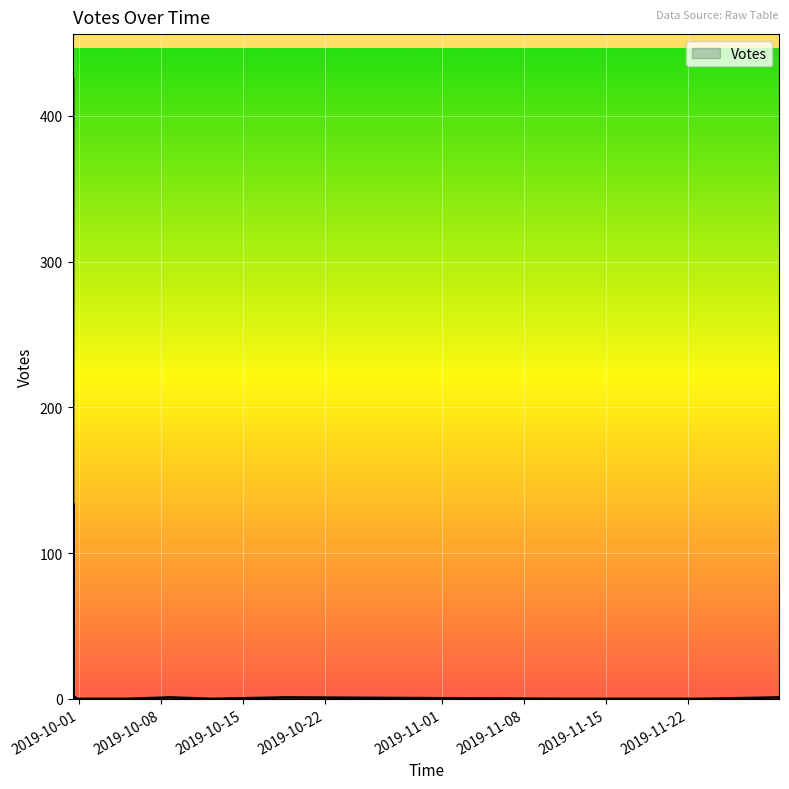

What is the label of the 37th point from the left?

2019-09-30 12:49